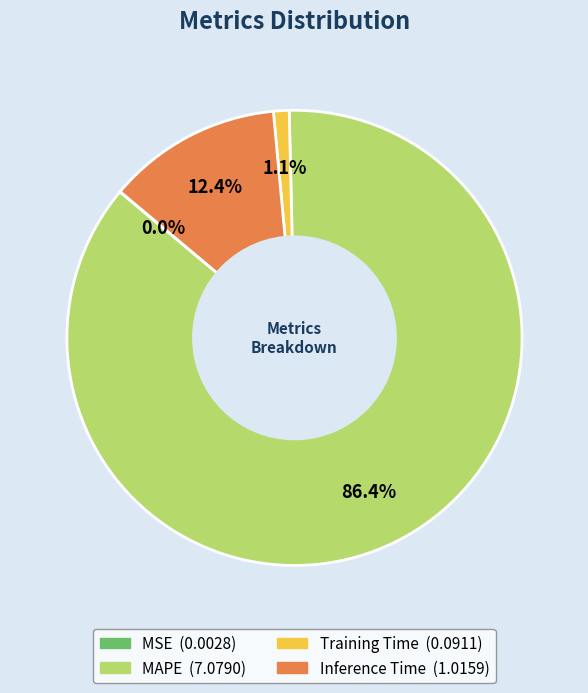

Which category has the biggest portion of the pie?

MAPE